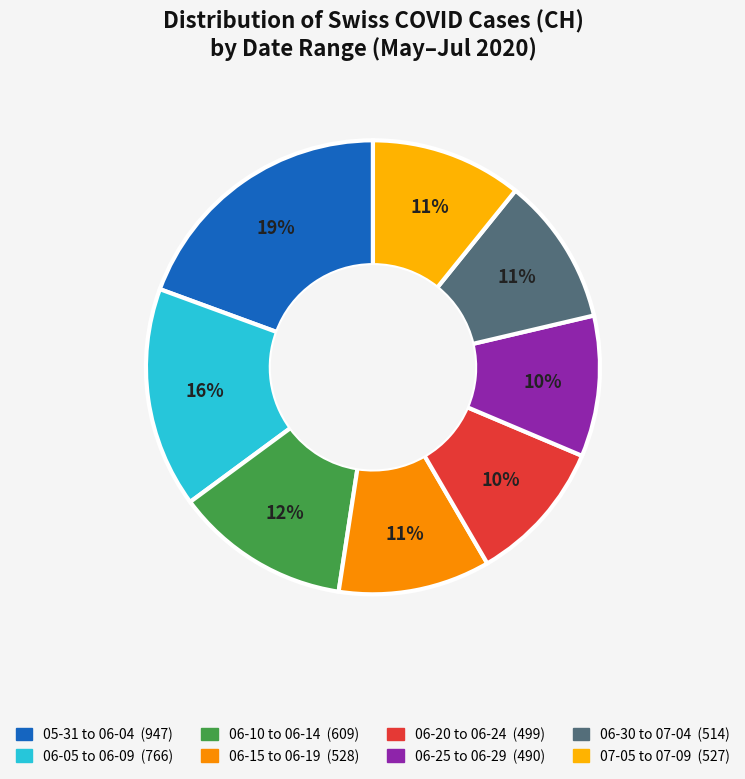

Count the number of slices in the pie.

8